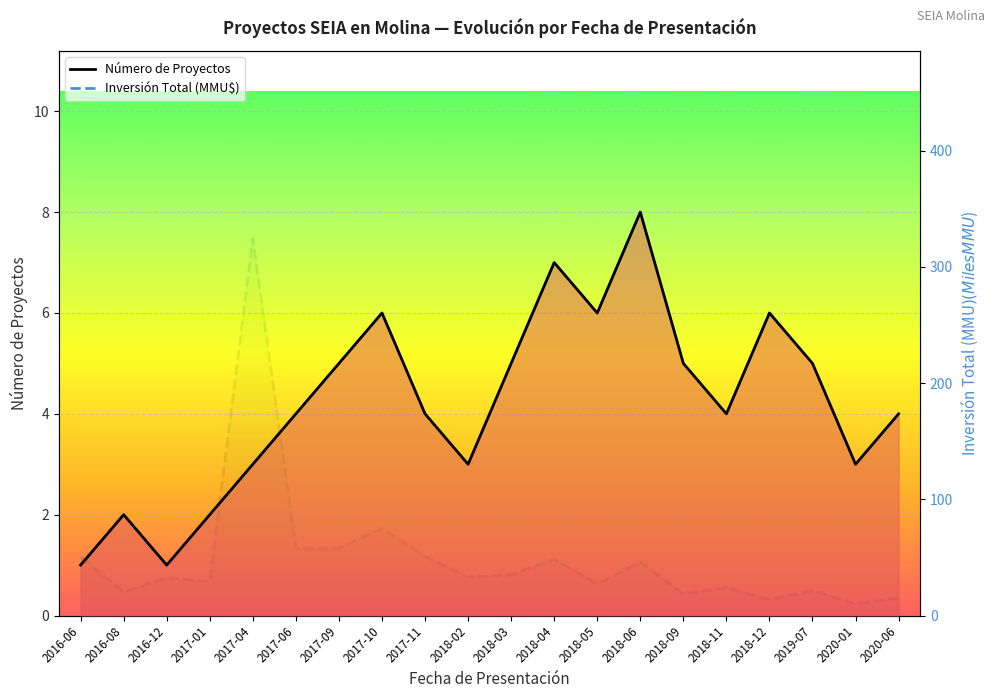

True or false: Número de Proyectos and Inversión Total intersect in this chart.

False